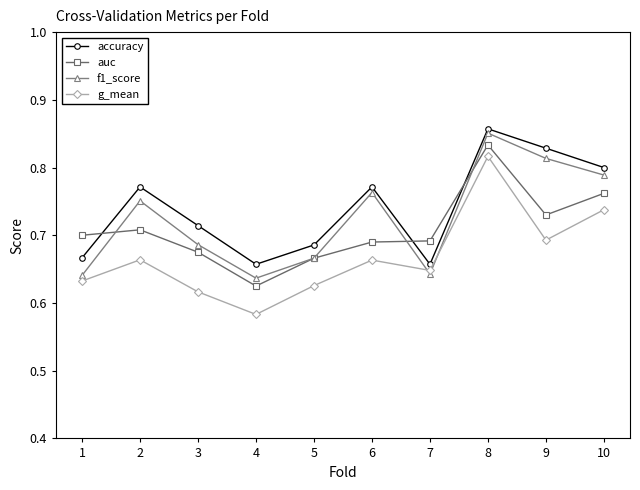

What is the difference between the maximum and minimum values in the g_mean series?

0.2